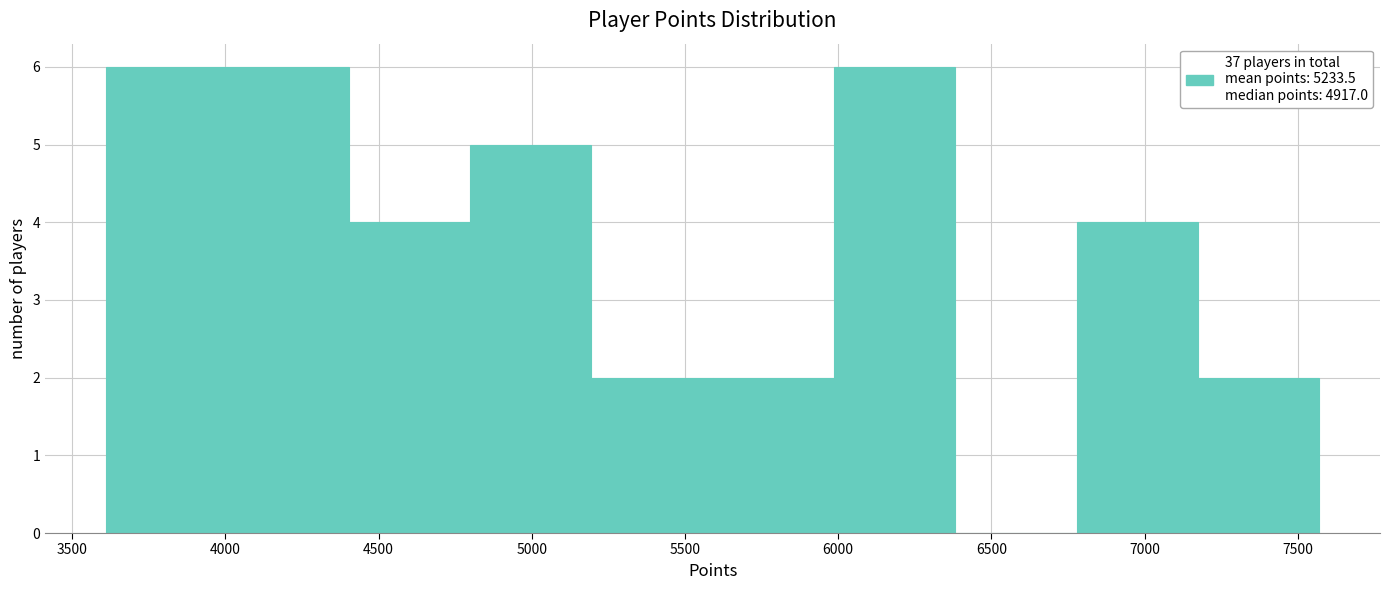

Reading left to right, transcribe this chart: for each bar, give the range it covers on the x-axis and its height. Neither the bar edges nor the heights are printed on the chart, so give them approximately, as read against the axes.

3600 to 4000: 6
4000 to 4400: 6
4400 to 4800: 4
4800 to 5200: 5
5200 to 5600: 2
5600 to 6000: 2
6000 to 6400: 6
6400 to 6800: 0
6800 to 7150: 4
7150 to 7550: 2